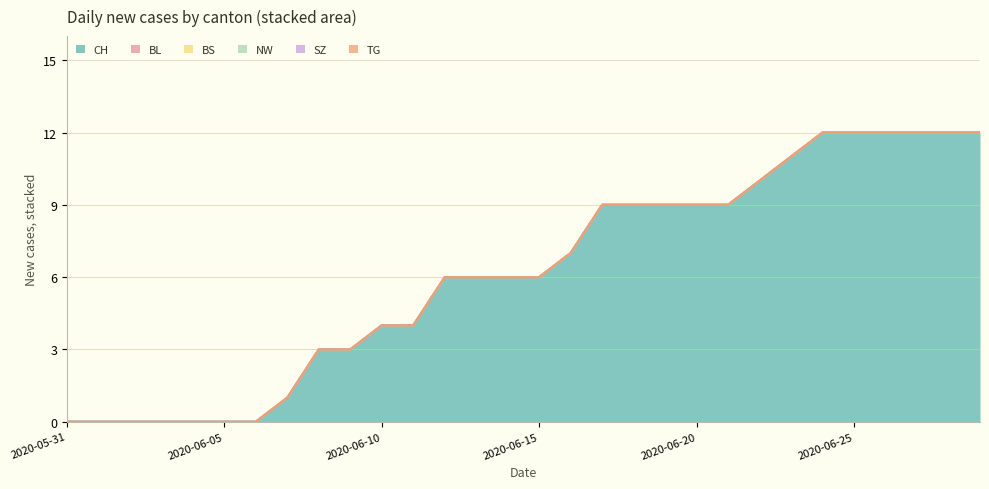

The value of BS at 2020-06-06 is 0. True or false?

True